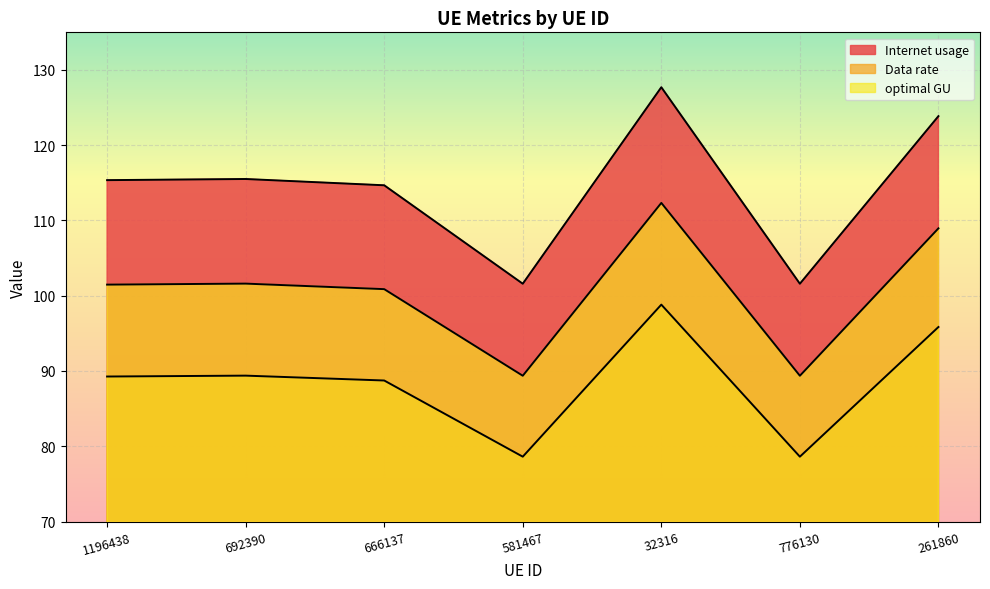

True or false: optimal GU and Data rate intersect in this chart.

False